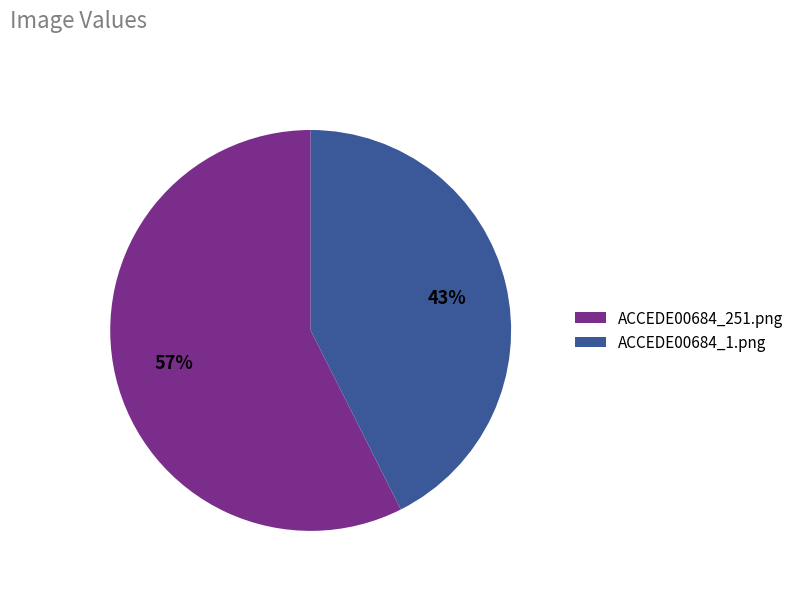

True or false: ACCEDE00684_251.png accounts for 57% of the total.

True